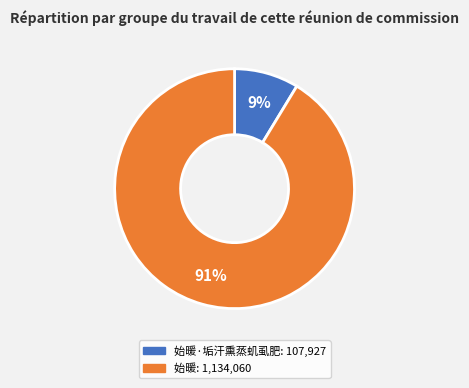

Is there a majority slice in this chart?

Yes